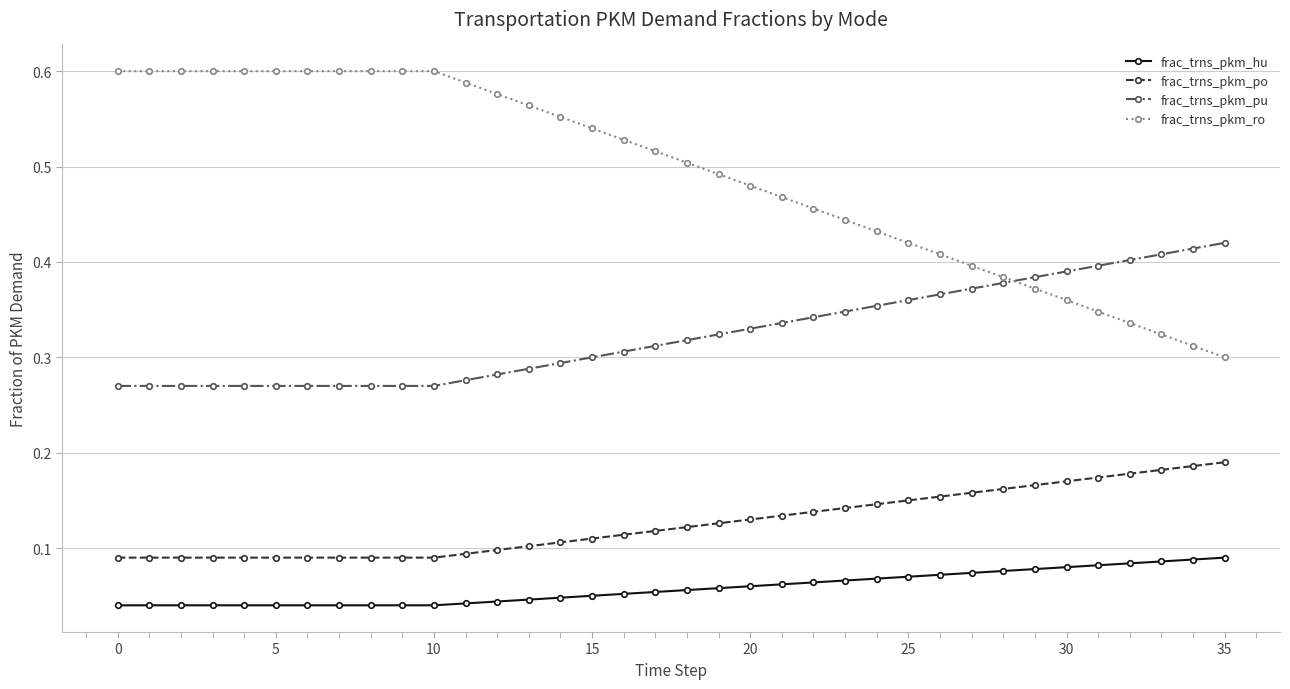

How many frac_trns_pkm_pu values are between 0 and 1?

36